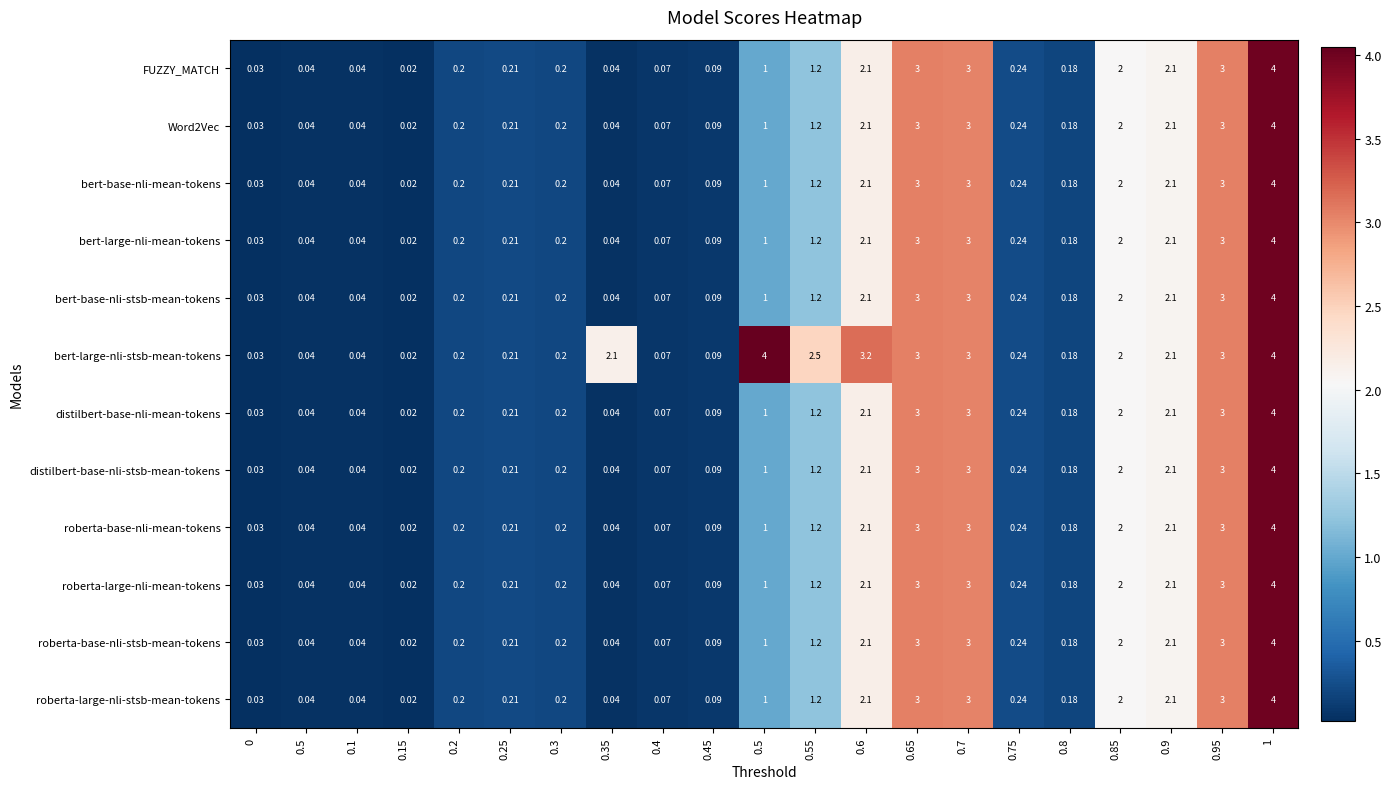

How many categories are shown in the chart?

21